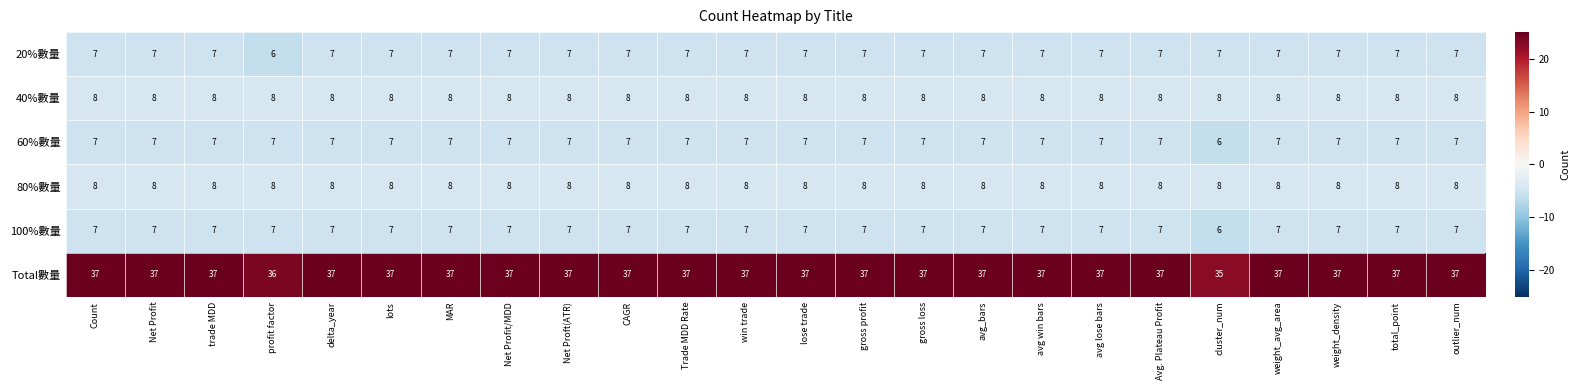

Is the value of Total數量 at gross profit greater than the value of 100%數量 at delta_year?

Yes